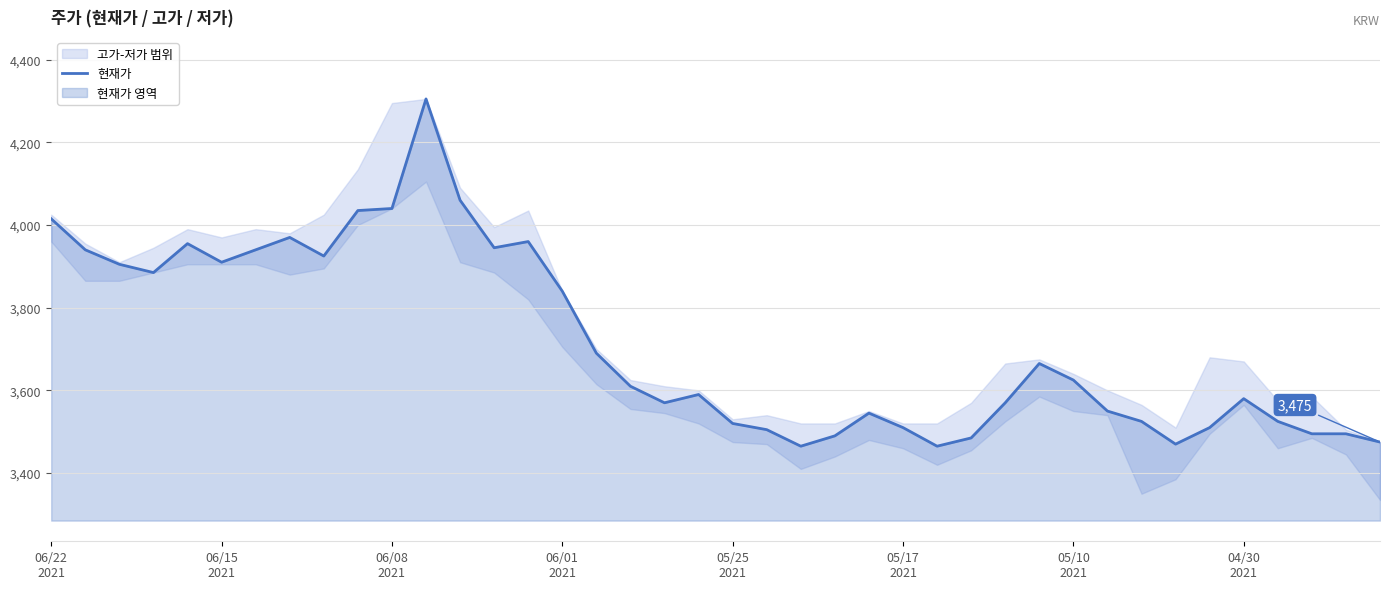

What is the highest value of the 현재가 series?

4305